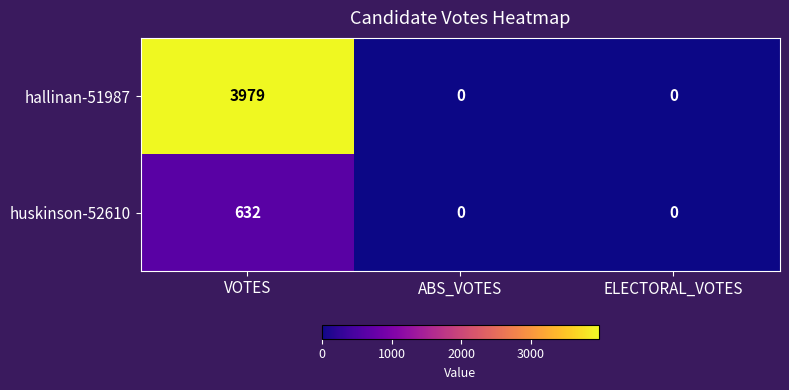

Which series has the widest spread of values?

hallinan-51987